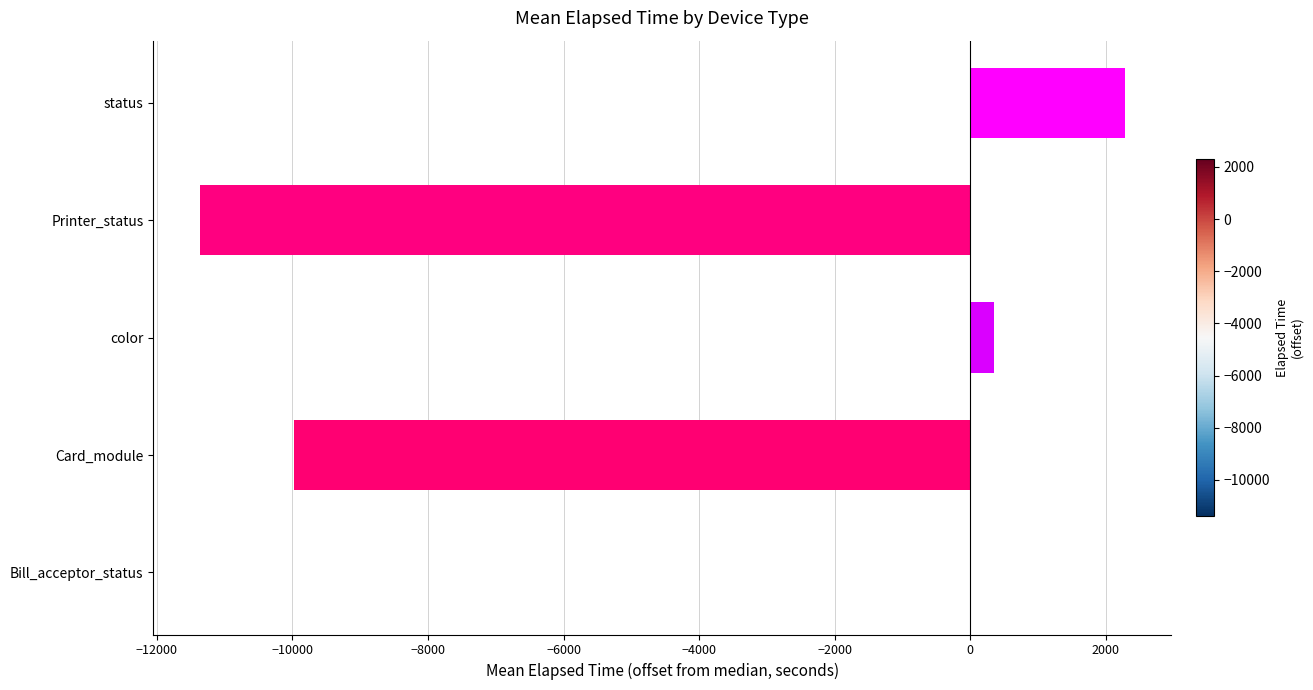

At which category does the chart reach its peak across all series?

status